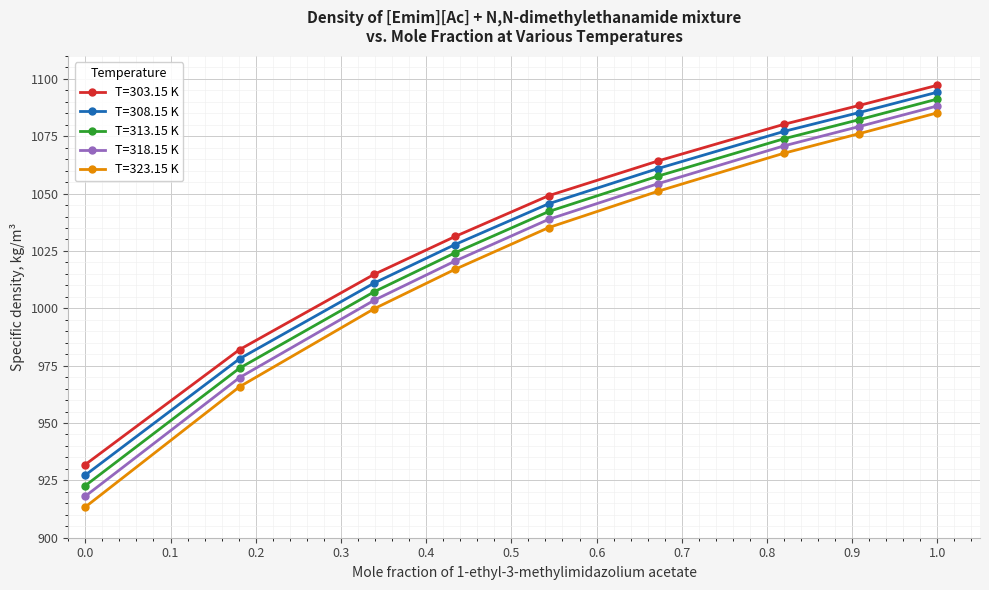

True or false: T=318.15 K has more than 2 points higher than both neighbors.

False